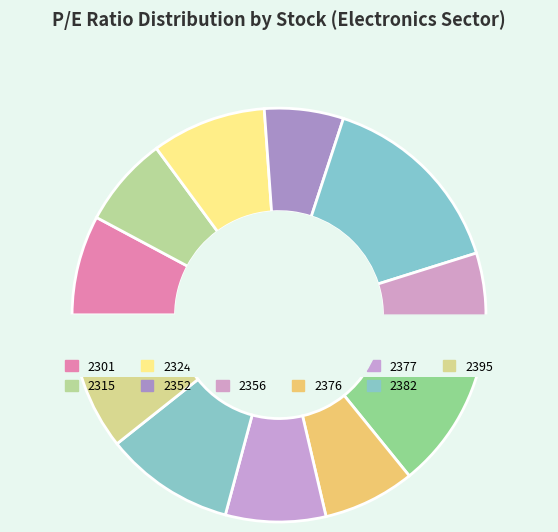

True or false: 2376 accounts for 7% of the total.

True